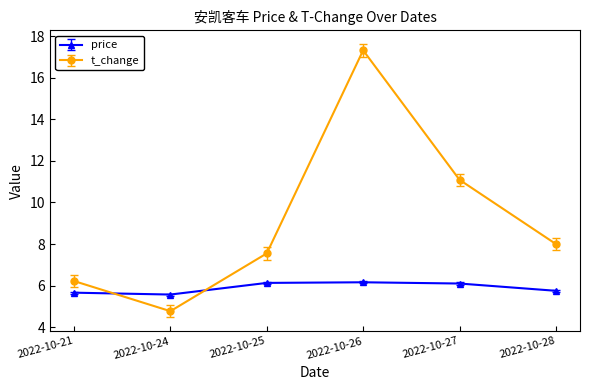

What is the minimum value shown in the chart?

4.8